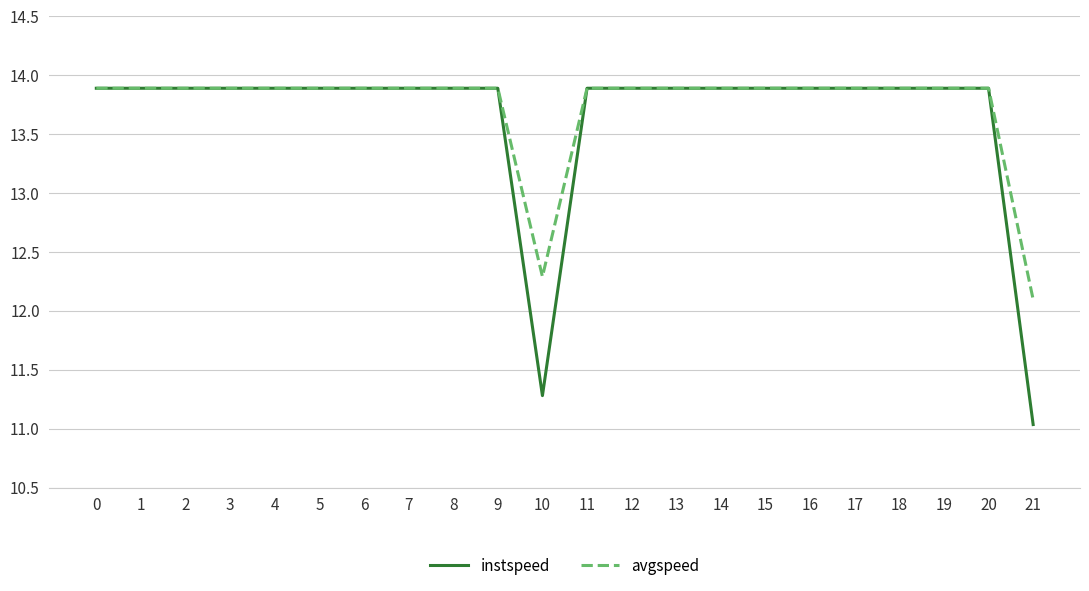

What is the smallest value displayed?

11.0